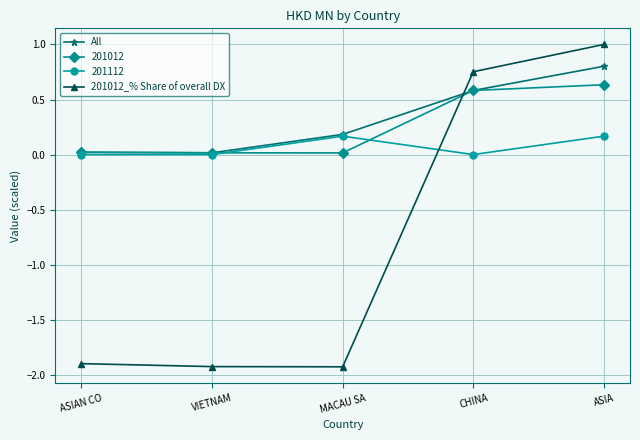

What are all the series names shown in the legend?

All, 201012, 201112, 201012_% Share of overall DX